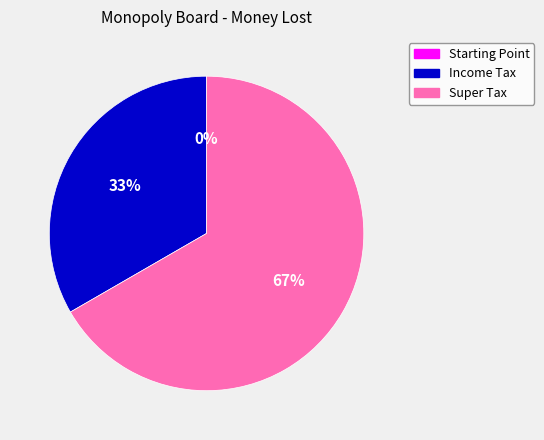

How much of the chart is everything except Starting Point?

100.0%